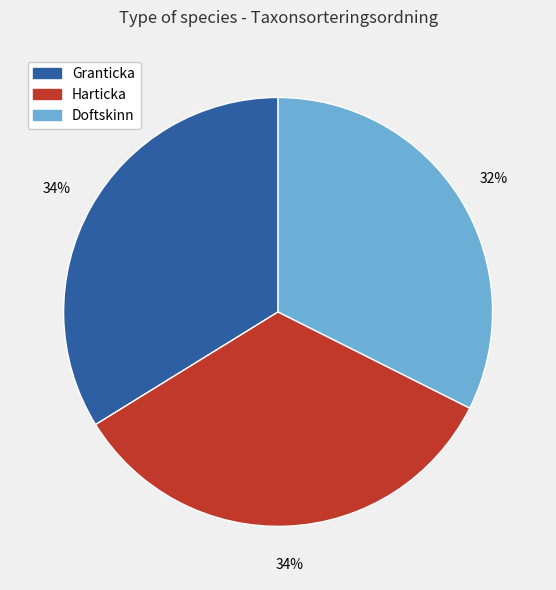

To the nearest percent, what is the average slice percentage?

33%